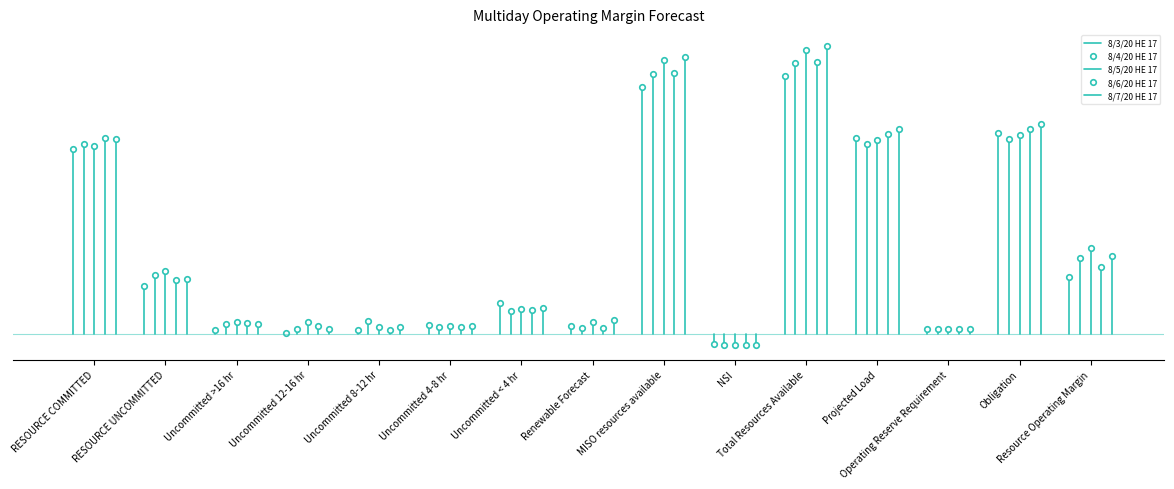

Which category has the lowest value across all series?

NSI